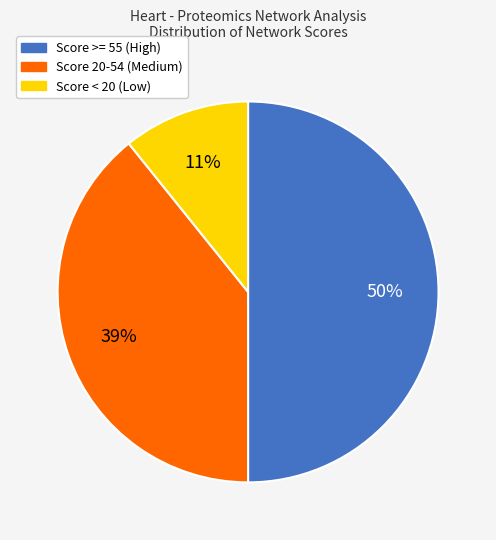

True or false: Score < 20 (Low) accounts for 23% of the total.

False